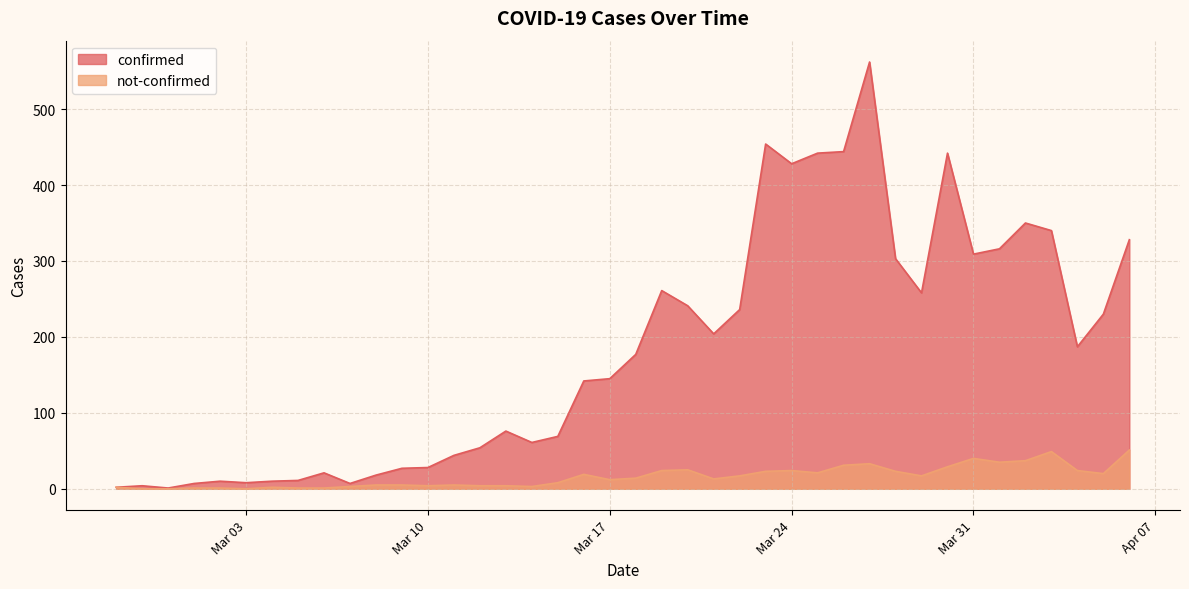

How many positive values does the not-confirmed series have?

37